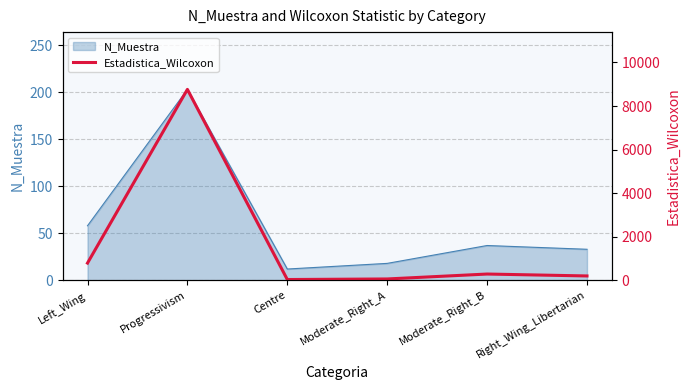

Which has a higher value, Left_Wing or Moderate_Right_B?

Left_Wing